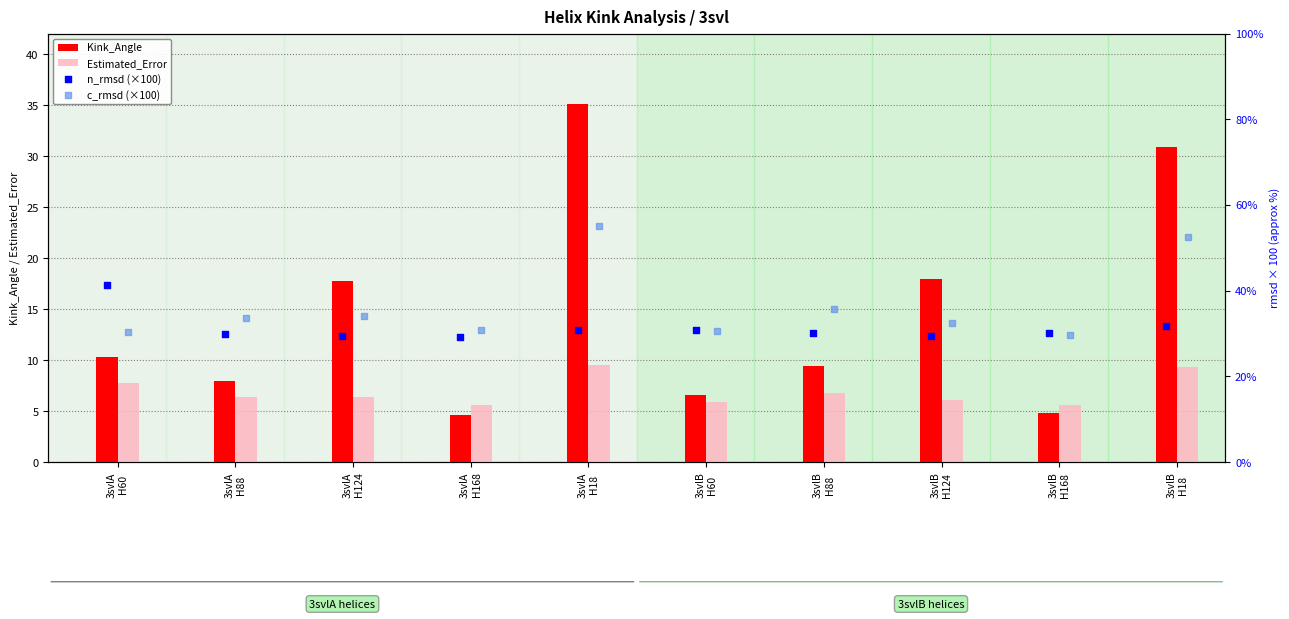

Which series reaches the minimum Y coordinate?

Kink_Angle